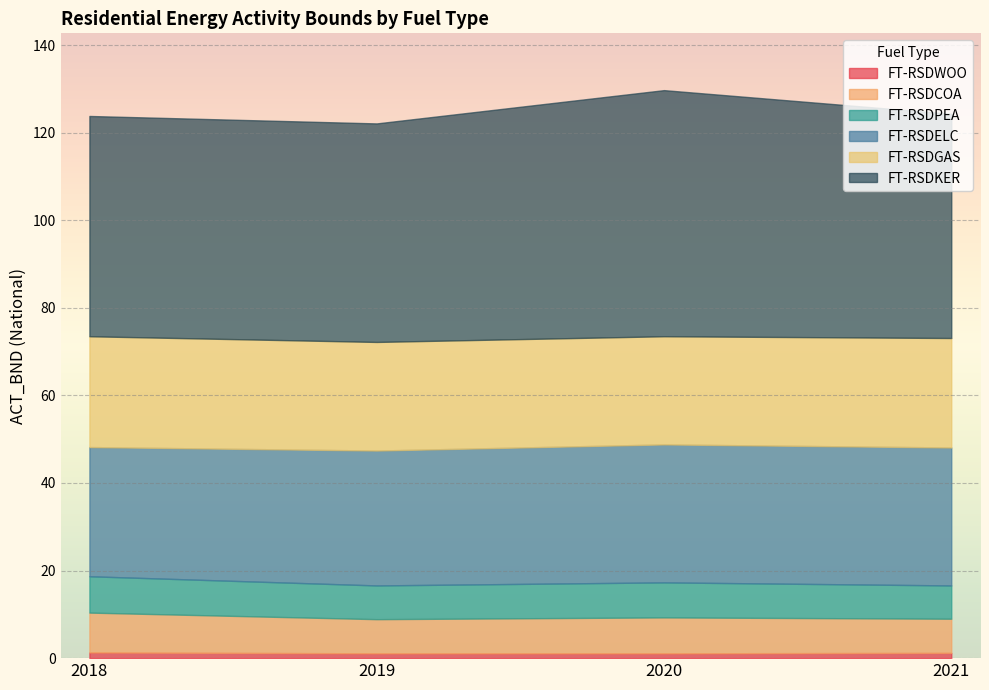

Reading right to left, list all the values displayed in this chart.

FT-RSDWOO: 1.2	1.1	1.1	1.3
FT-RSDCOA: 7.8	8.2	7.8	9.1
FT-RSDPEA: 7.6	8.0	7.7	8.3
FT-RSDELC: 31.5	31.5	30.8	29.5
FT-RSDGAS: 25.0	24.7	24.8	25.3
FT-RSDKER: 51.2	56.2	49.9	50.3